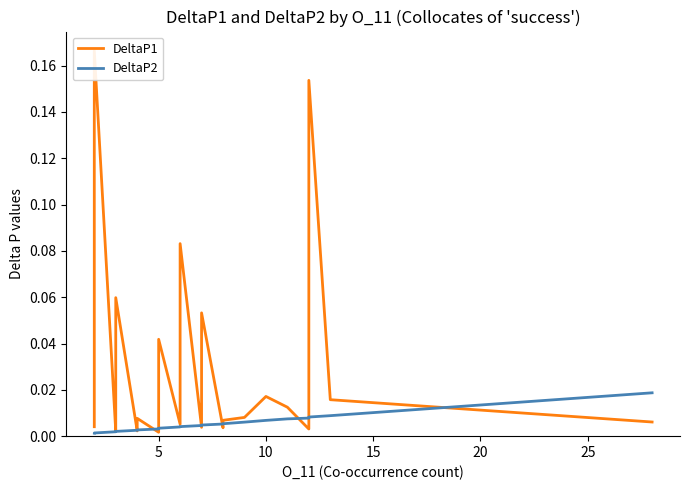

True or false: DeltaP2 has more than 2 points higher than both neighbors.

False